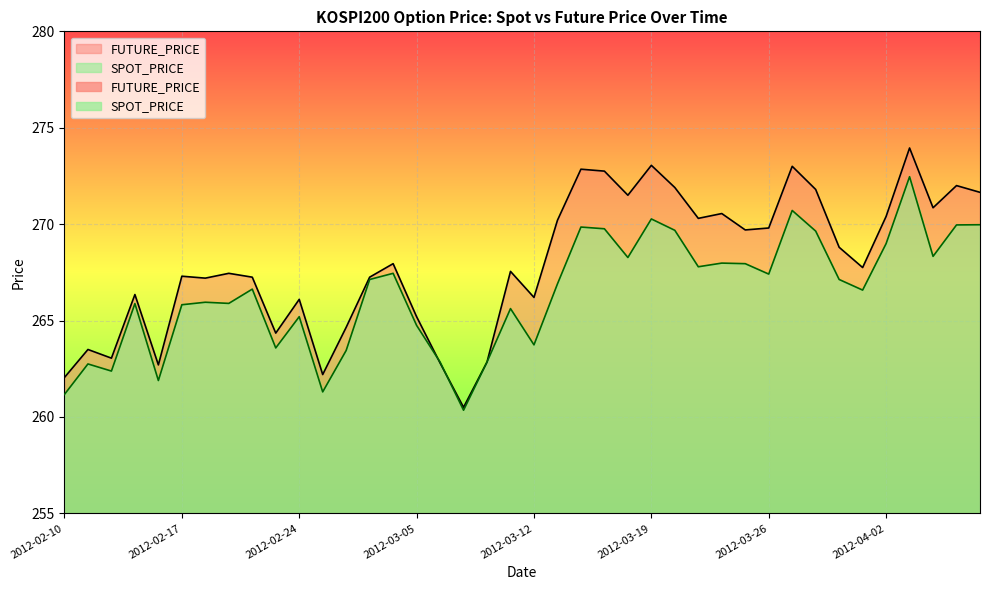

What are all the series names shown in the legend?

SPOT_PRICE, FUTURE_PRICE